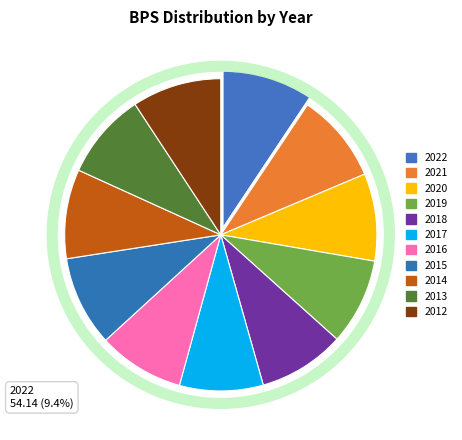

Is 2012 the majority of the pie?

No